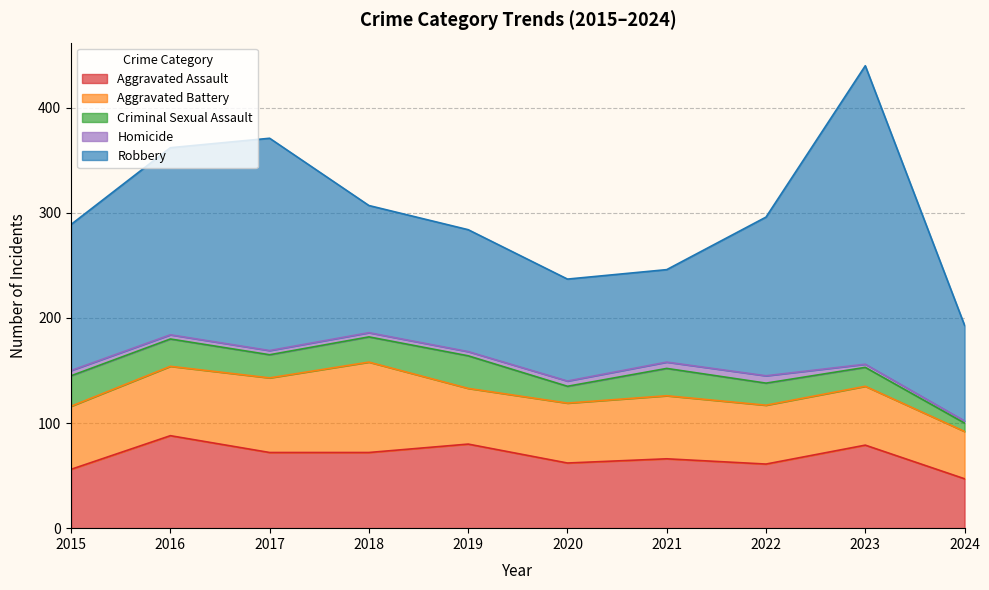

True or false: Robbery and Aggravated Battery cross at least once.

False